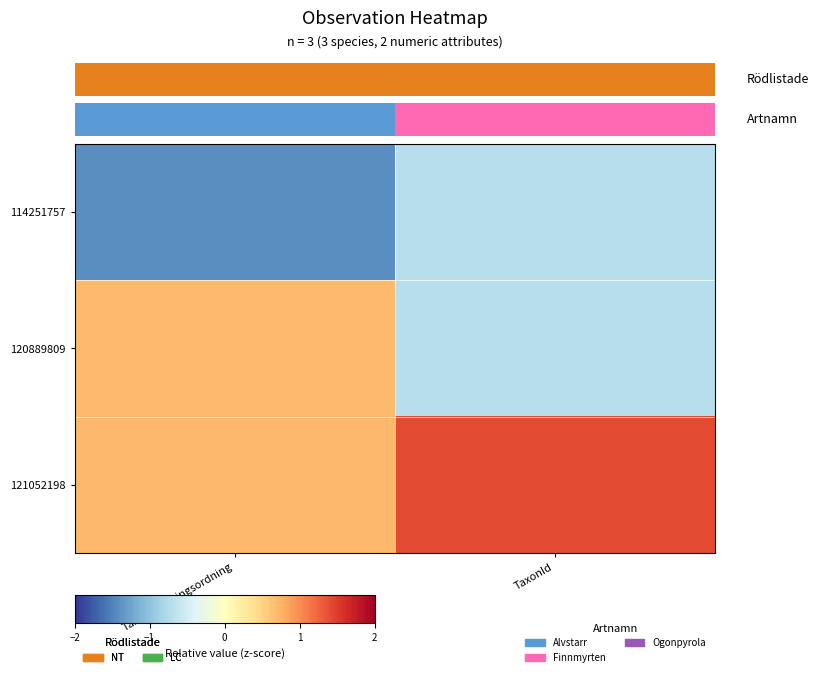

Is the value of 114251757 at Taxonsorteringsordning greater than the value of 120889809 at TaxonId?

No